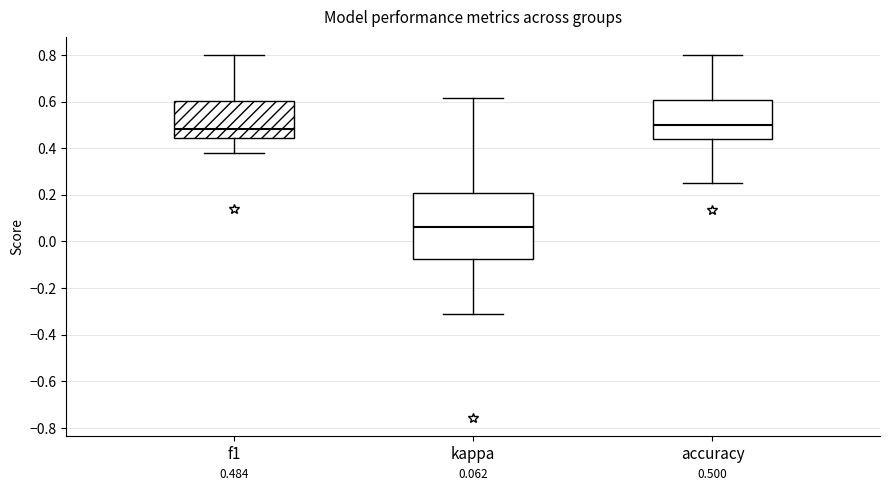

Which box's median line is the lowest?

kappa